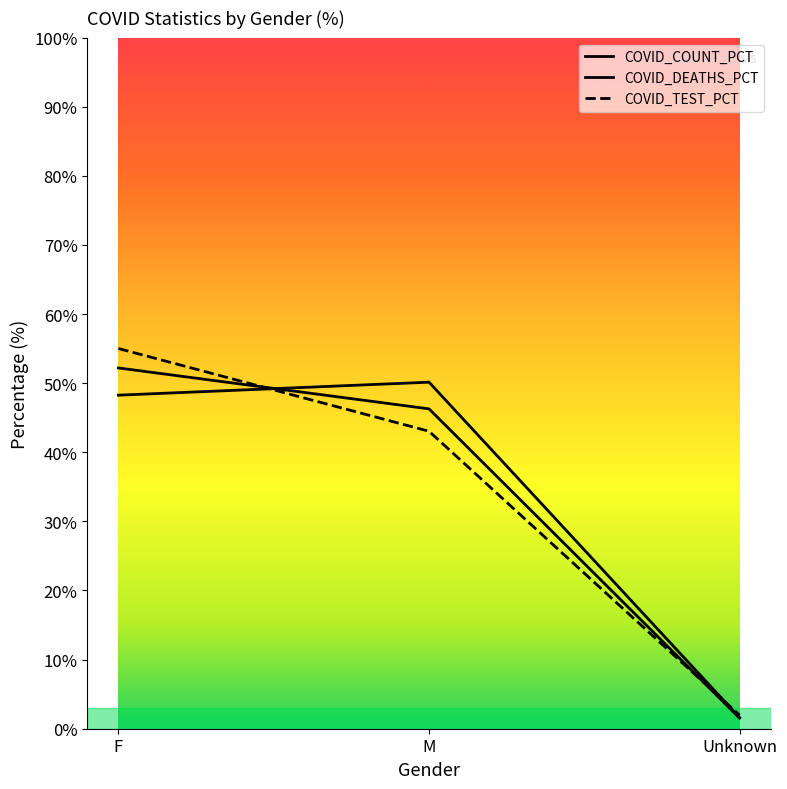

Reading left to right, transcribe all the data shown in this chart.

COVID_COUNT_PCT: 52.2	46.3	1.5
COVID_DEATHS_PCT: 48.3	50.1	1.6
COVID_TEST_PCT: 55.0	43.0	1.9